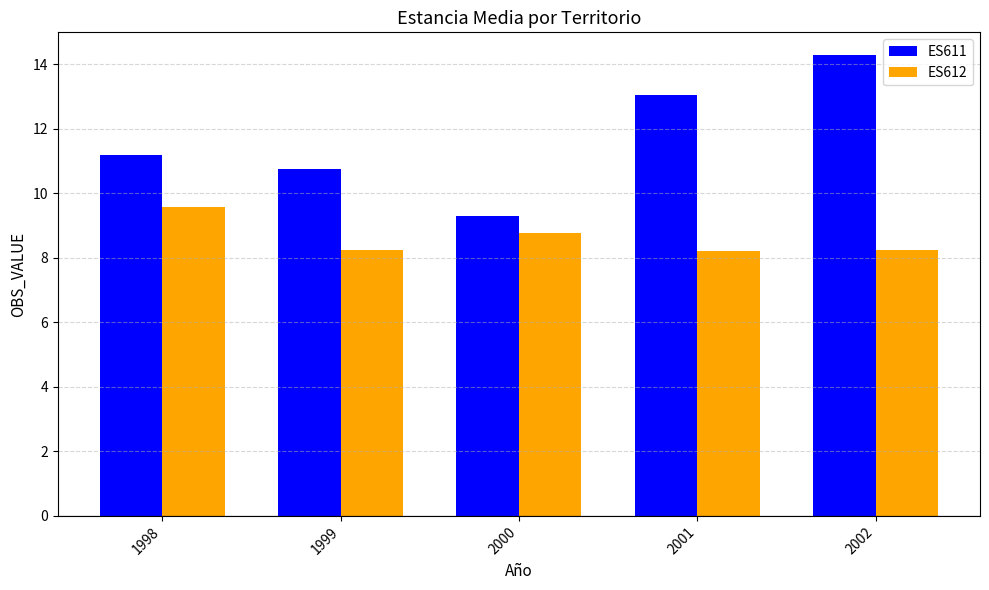

The ES612 series shows 9.6 at 1998. True or false?

True